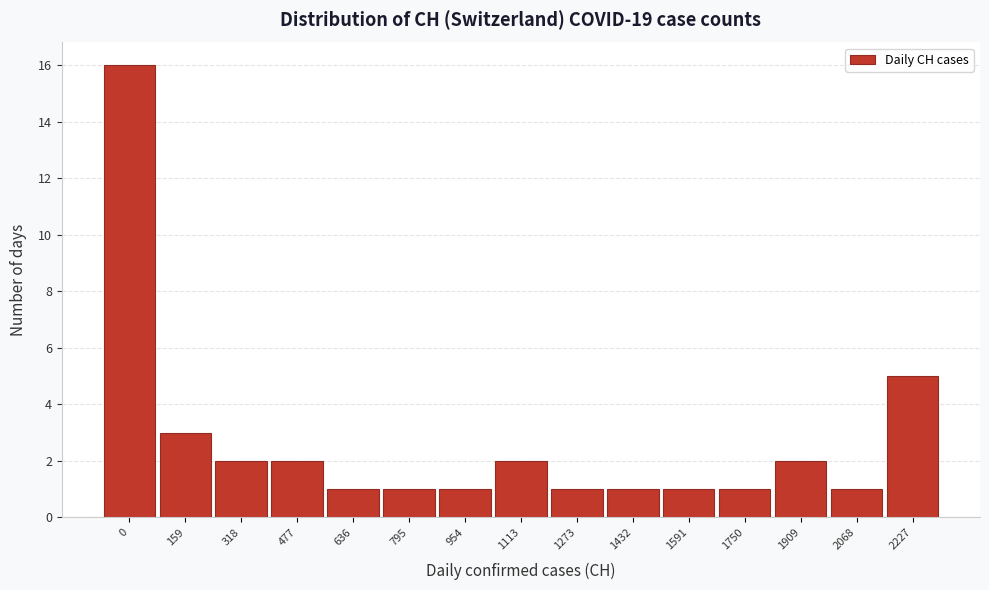

Reading left to right, what are all the values shown in this chart?

0=16	159=3	318=2	477=2	636=1	795=1	954=1	1113=2	1273=1	1432=1	1591=1	1750=1	1909=2	2068=1	2227=5